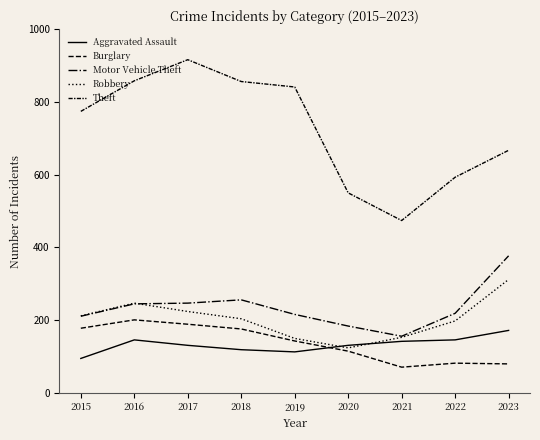

Is it true that Theft equals 332 at 2016?

False